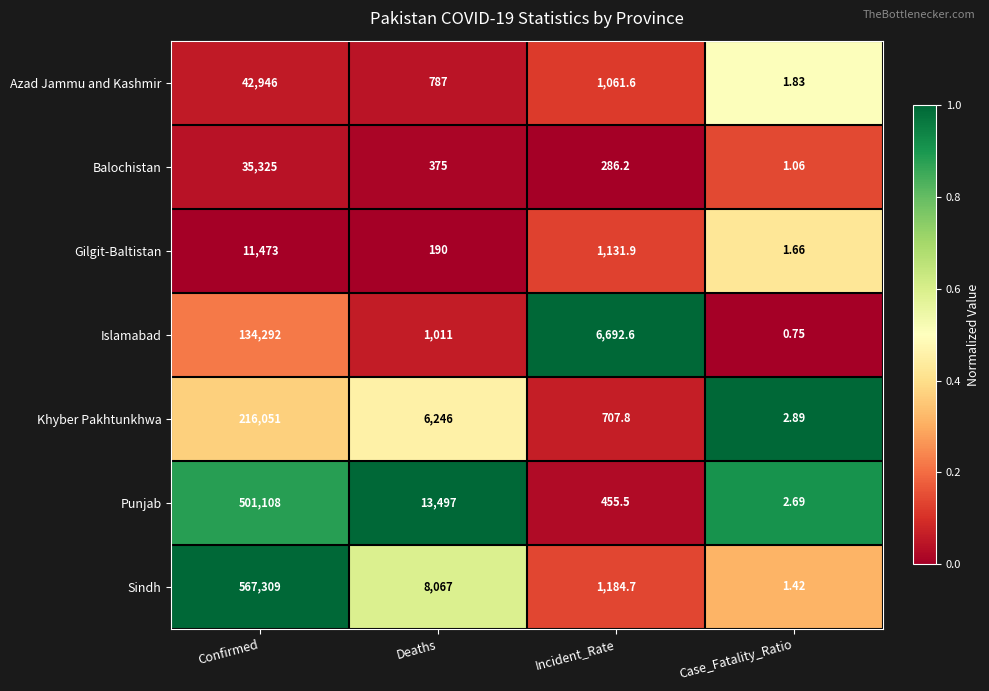

At which category is the sum across all series the highest?

Confirmed